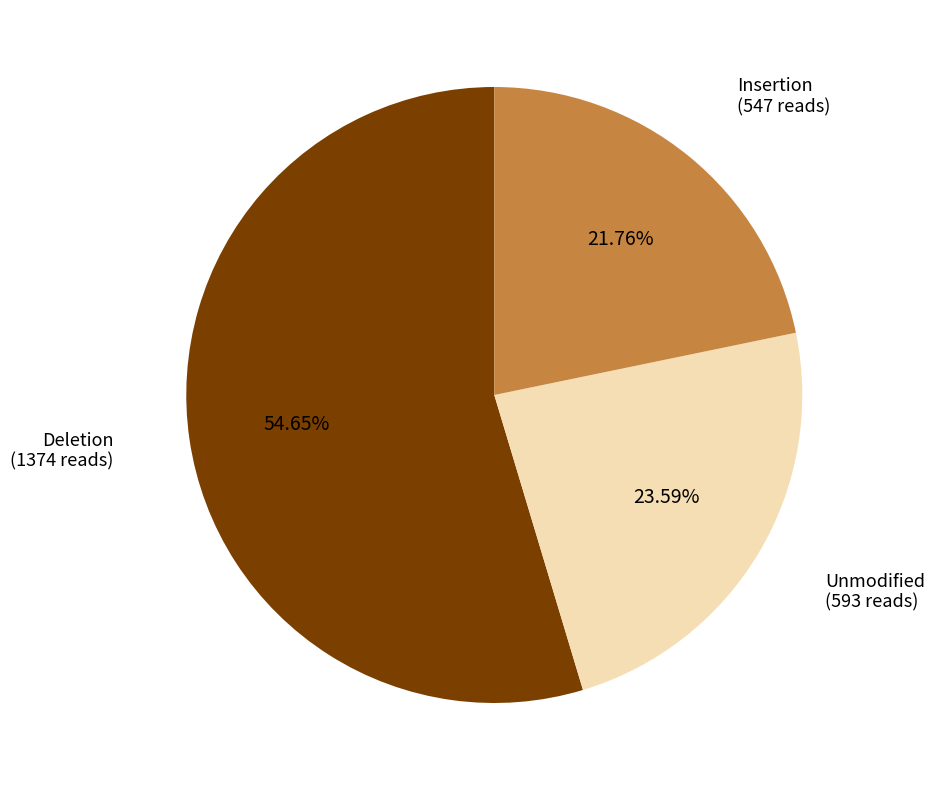

How many slices are in this pie chart?

3